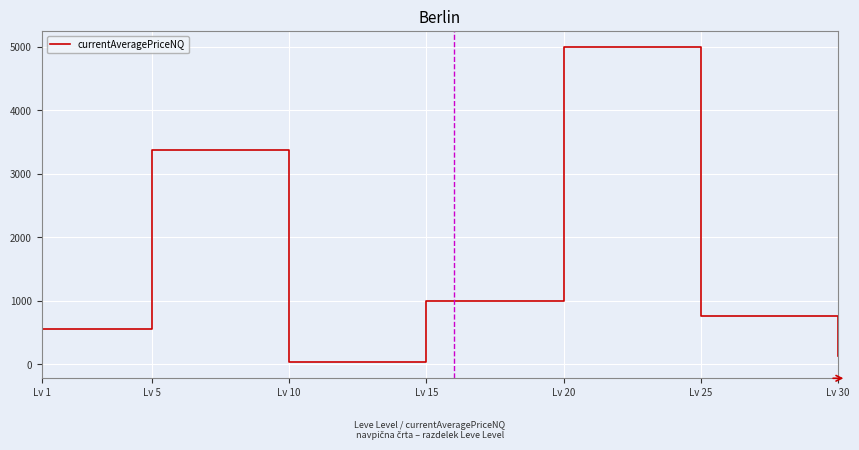

Reading left to right, extract all data points from this chart.

548	3370	25	999	5000	750	121